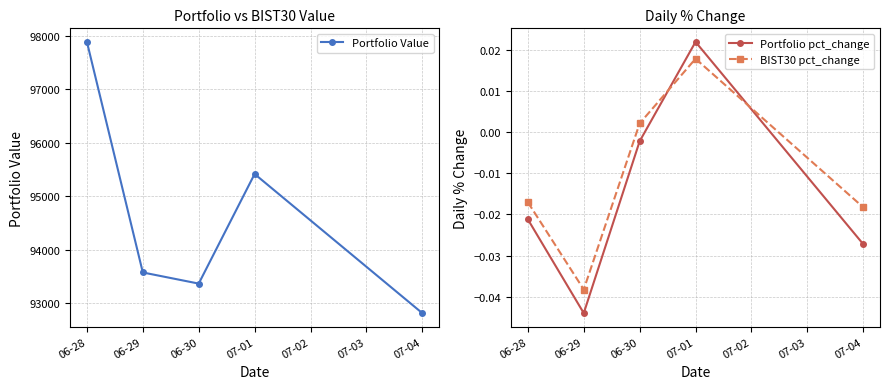

What is the value of the Portfolio Value point at the 3rd from the left?

93369.8